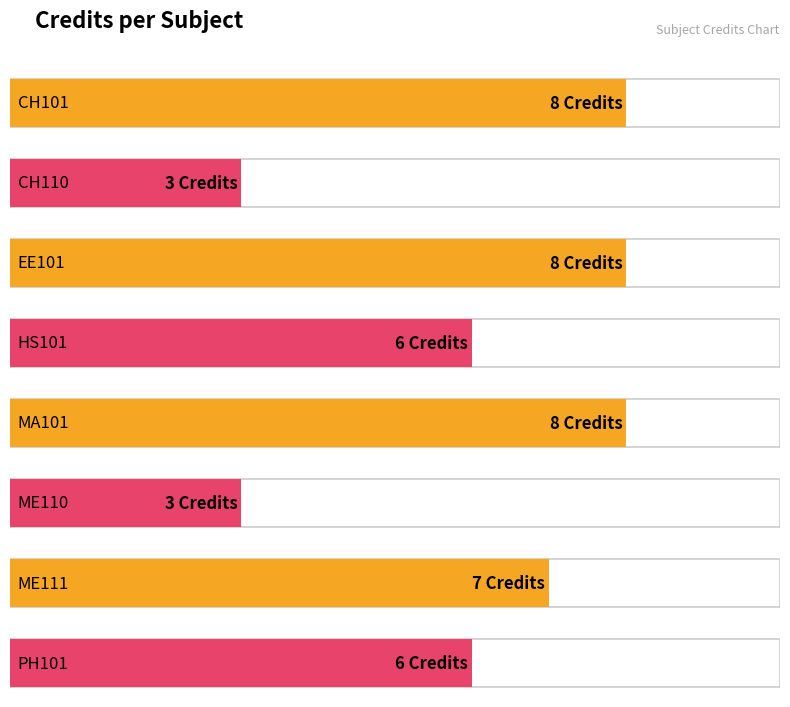

Which has a higher value, HS101 or CH110?

HS101